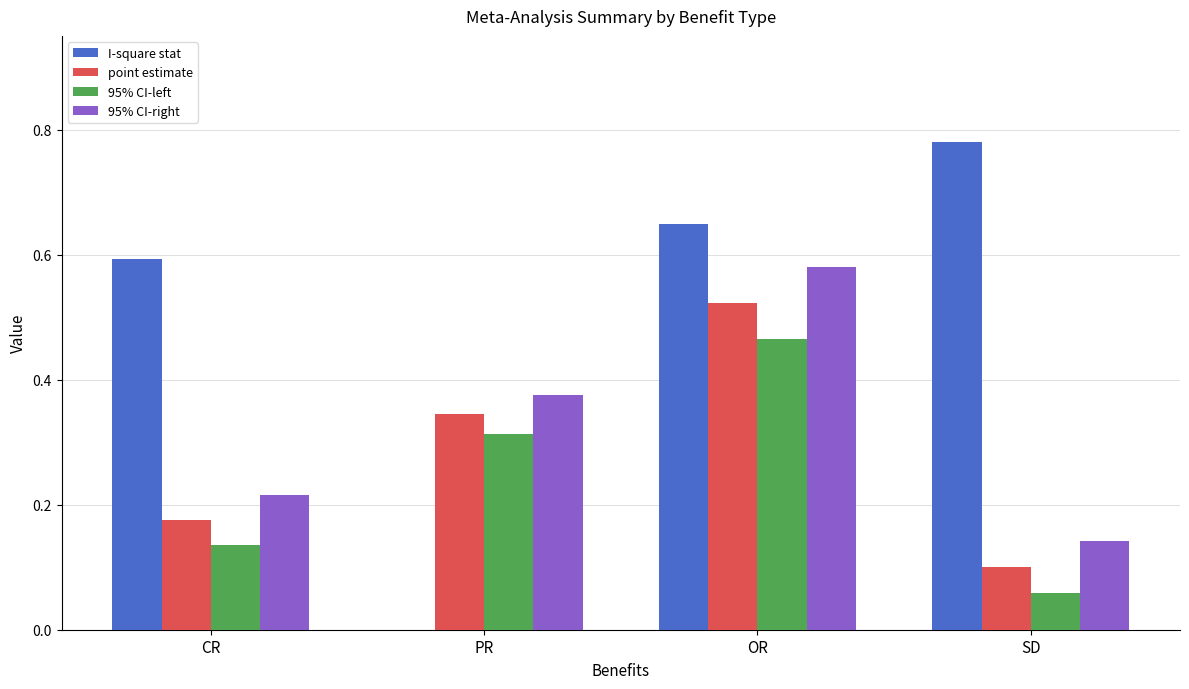

What is the sum of all 95% CI-left values?

1.0